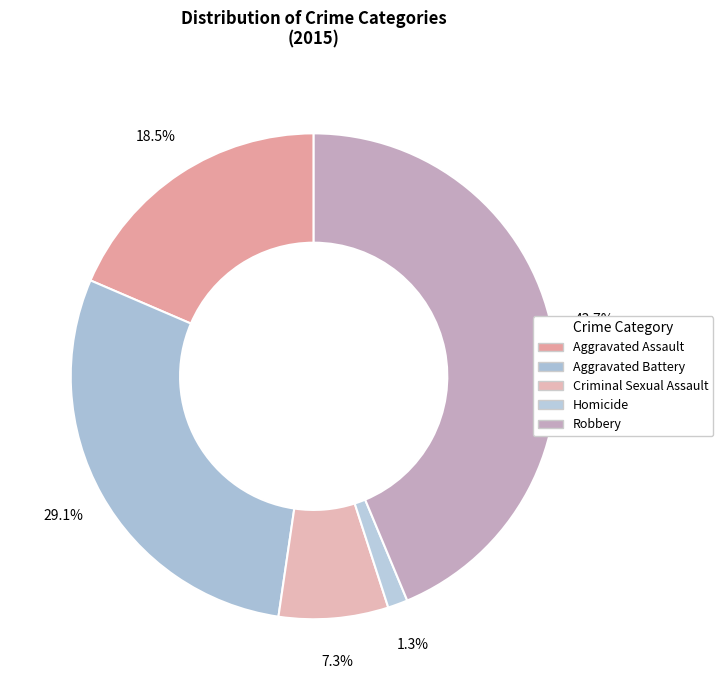

Count the number of slices in the pie.

5